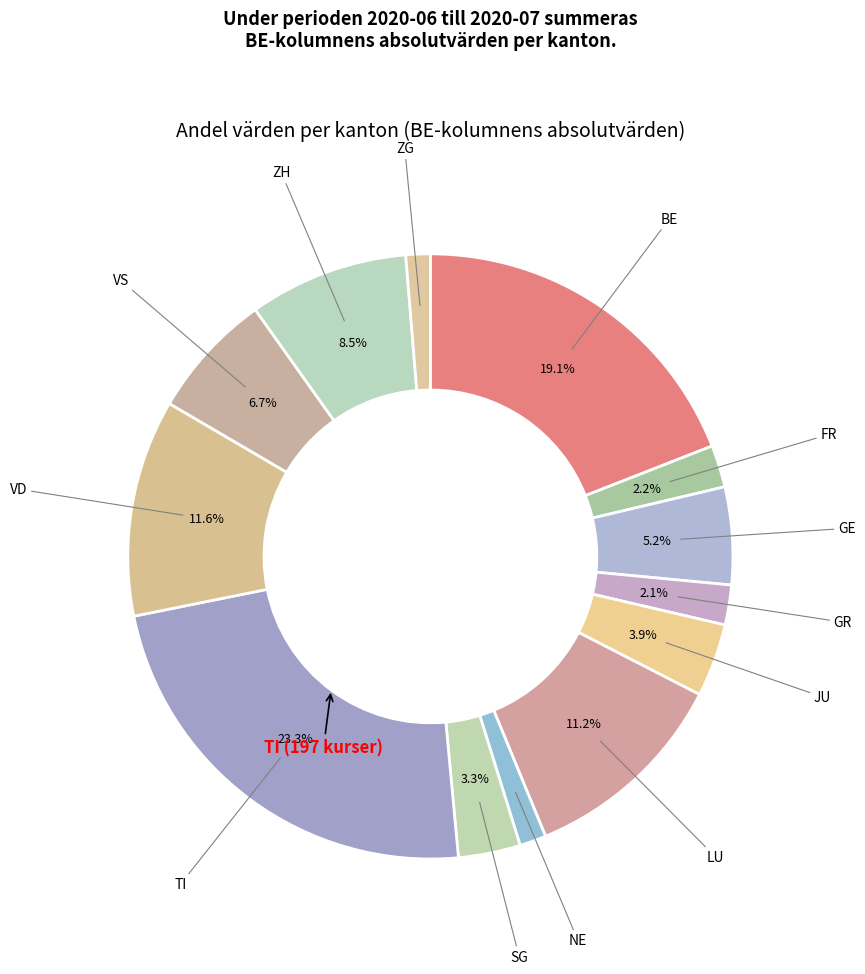

Count the number of slices in the pie.

13